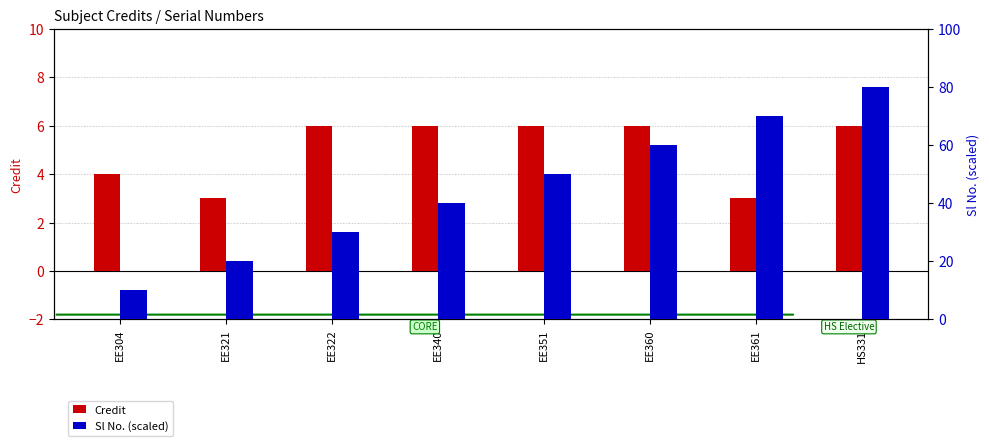

At EE340, list the series in order from largest to smallest.

Sl No. (scaled), Credit